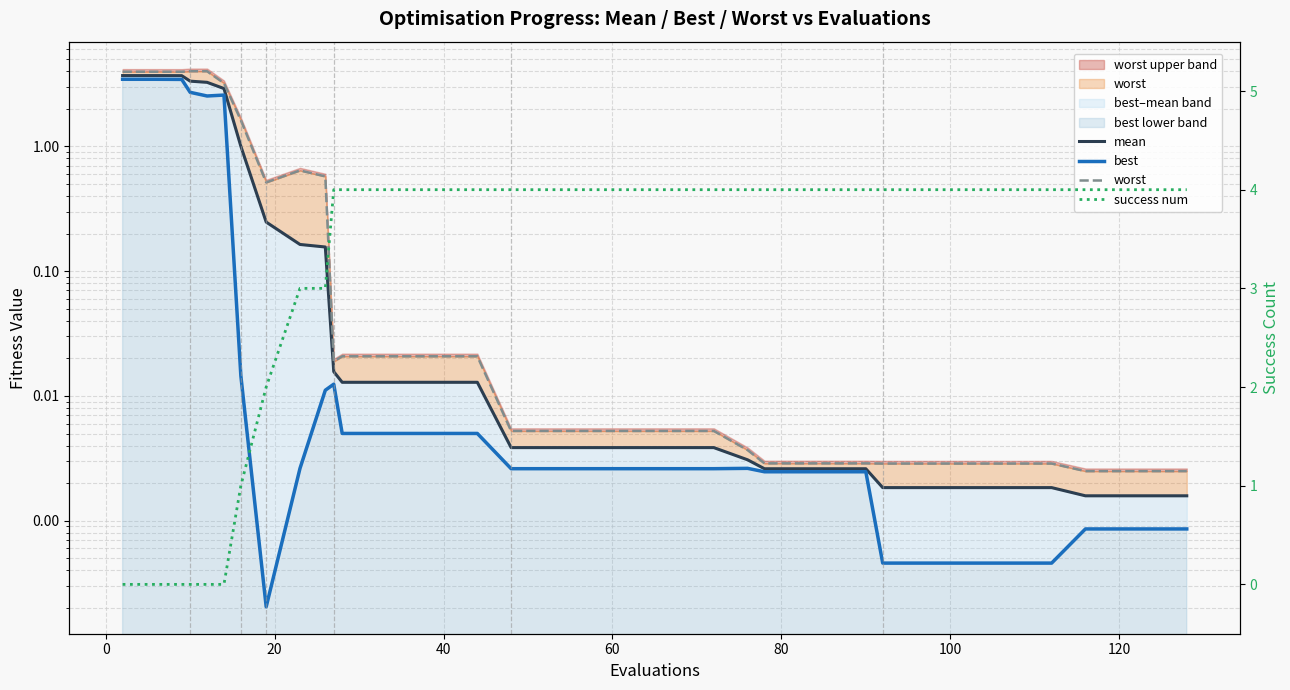

What is the label of the 37th point from the right?

40